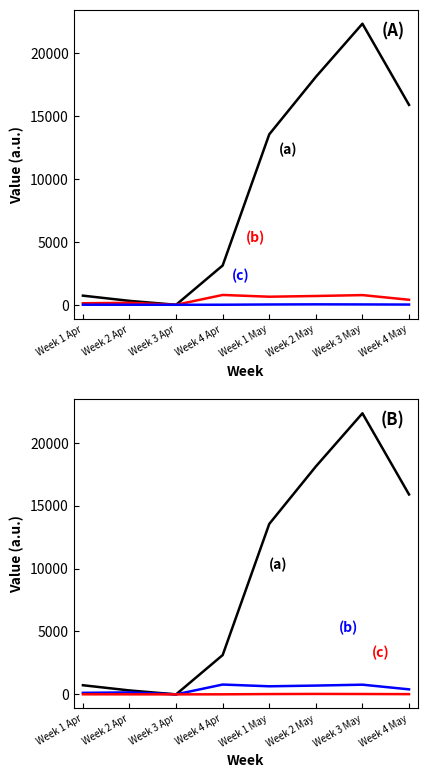

What is the difference between the highest and lowest values at Week 2 Apr?

310